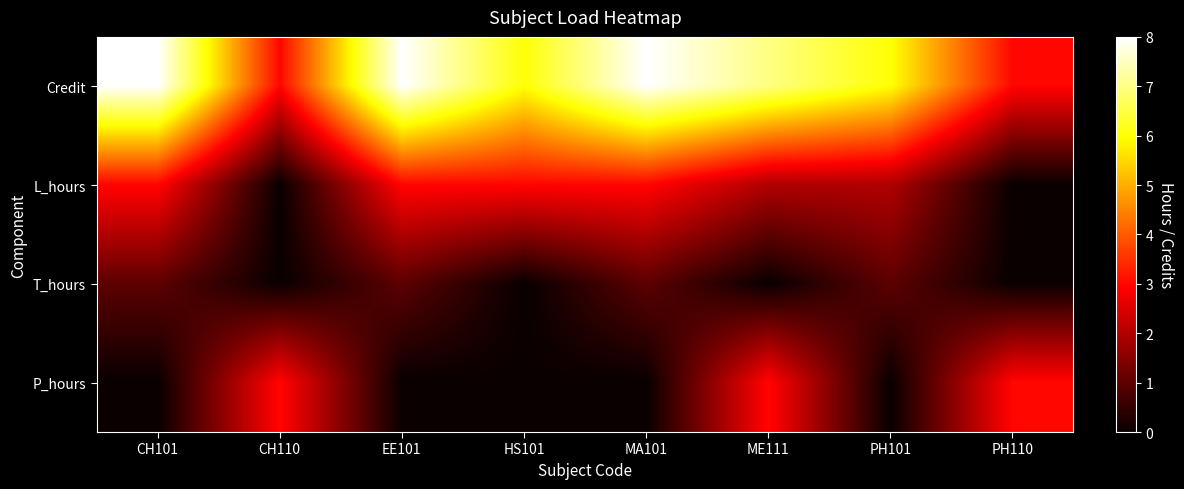

Which series has the largest range (max minus min)?

Credit